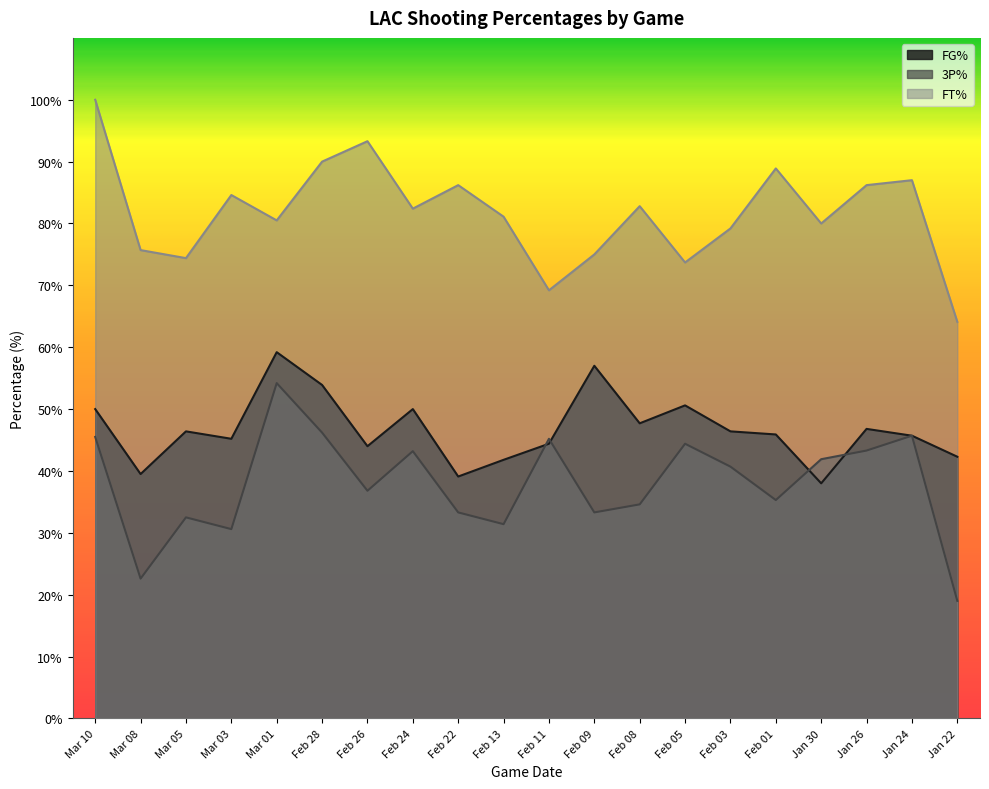

What is the sum of all FG% values?

933.9